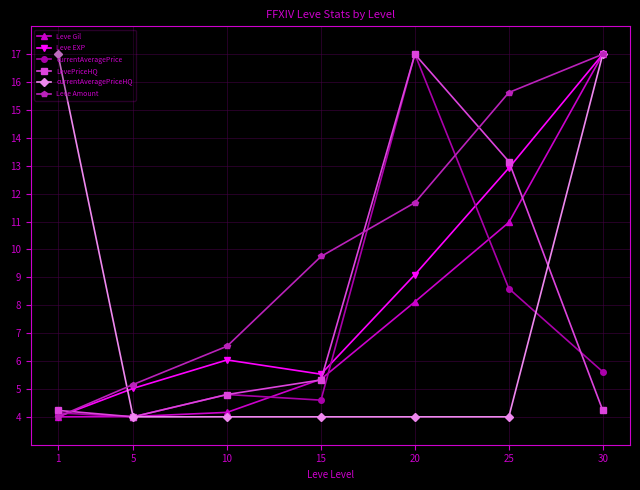

The currentAveragePrice series shows 4.6 at 15. True or false?

True